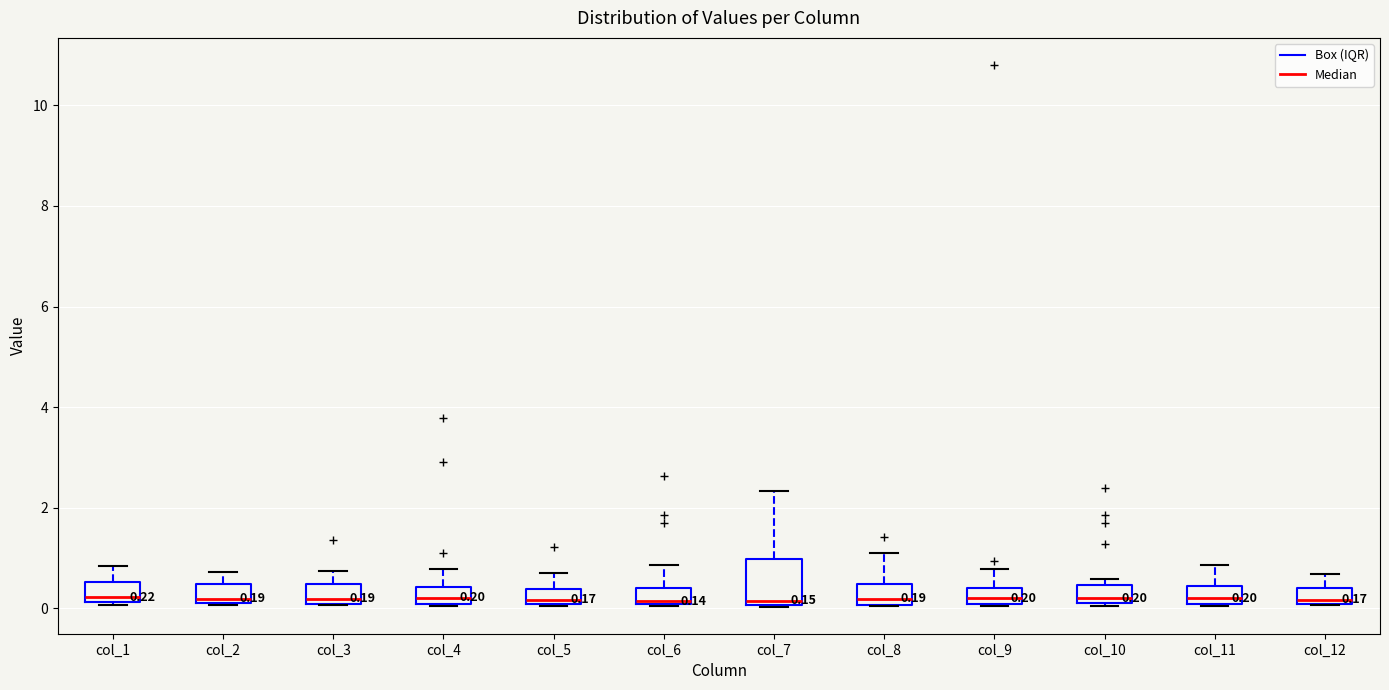

Comparing the boxes themselves (not the whiskers), which one is the tallest?

col_7